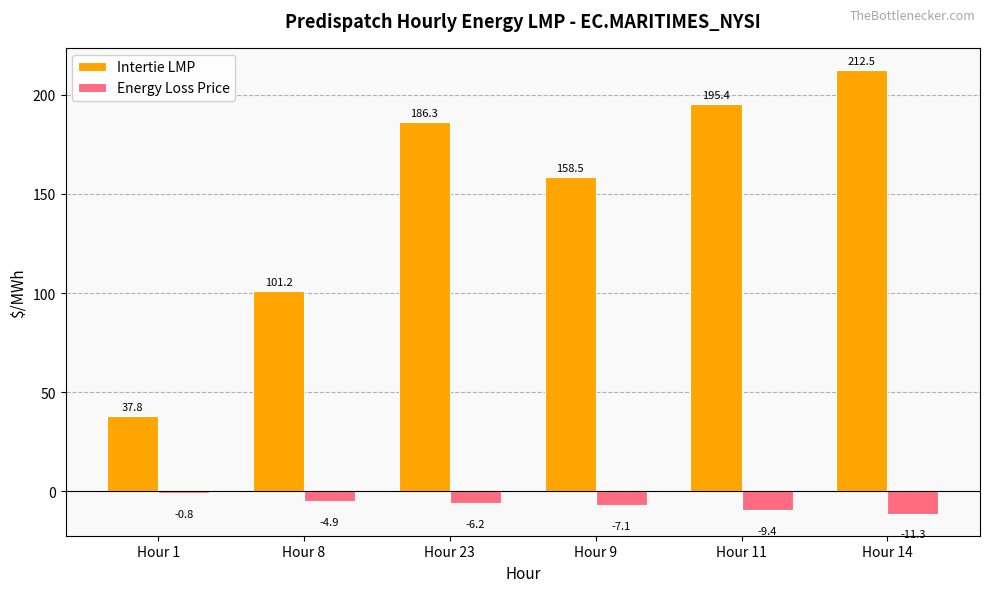

What is the value of the Intertie LMP bar at the 4th from the left?

158.5